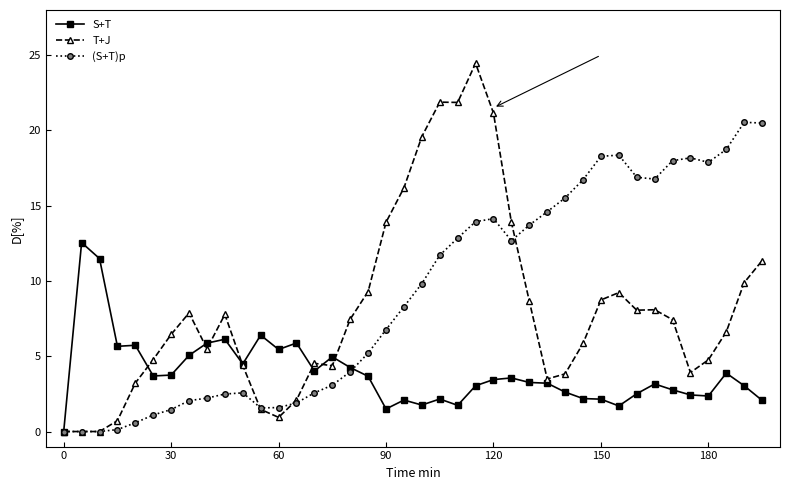

What are all the series names shown in the legend?

S+T, T+J, (S+T)p